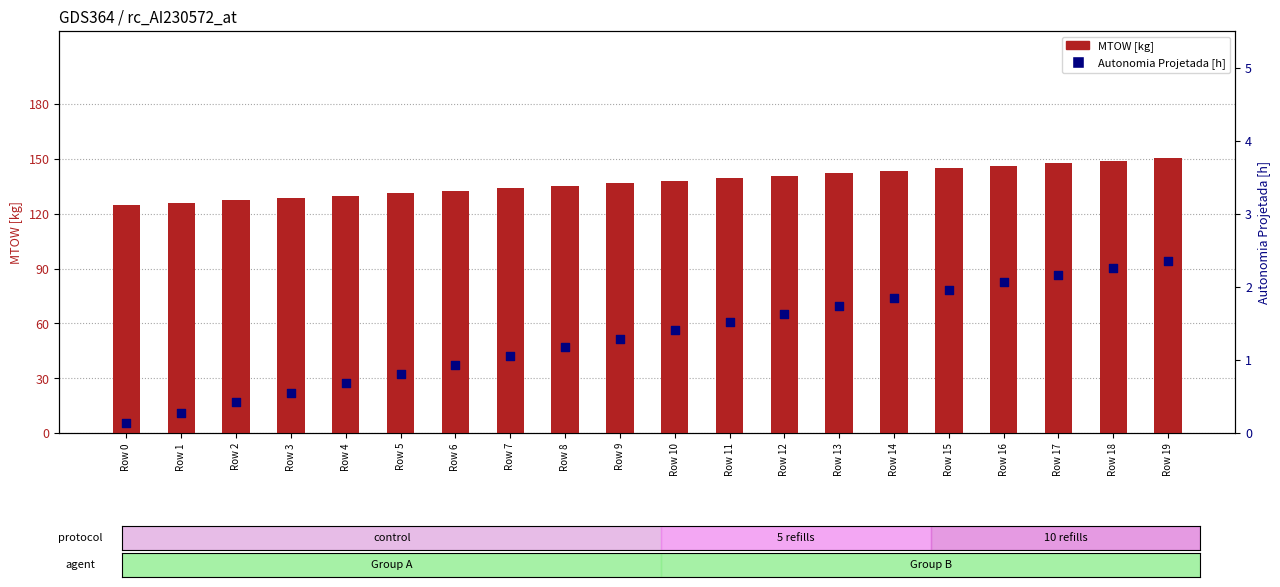

What is the total value across all series at Row 15?

146.7